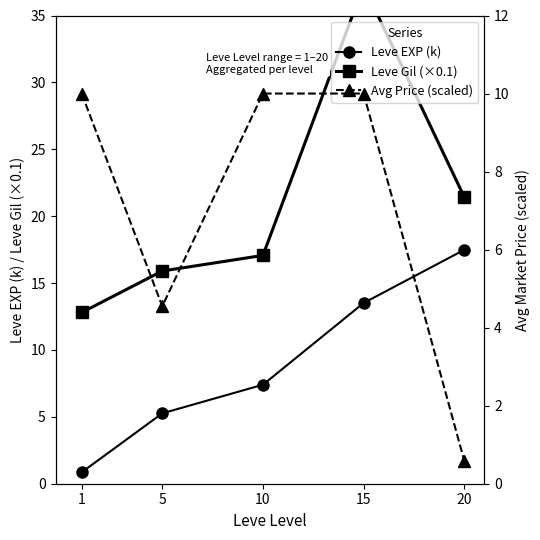

True or false: Leve EXP (k) has more than 1 points higher than both neighbors.

False